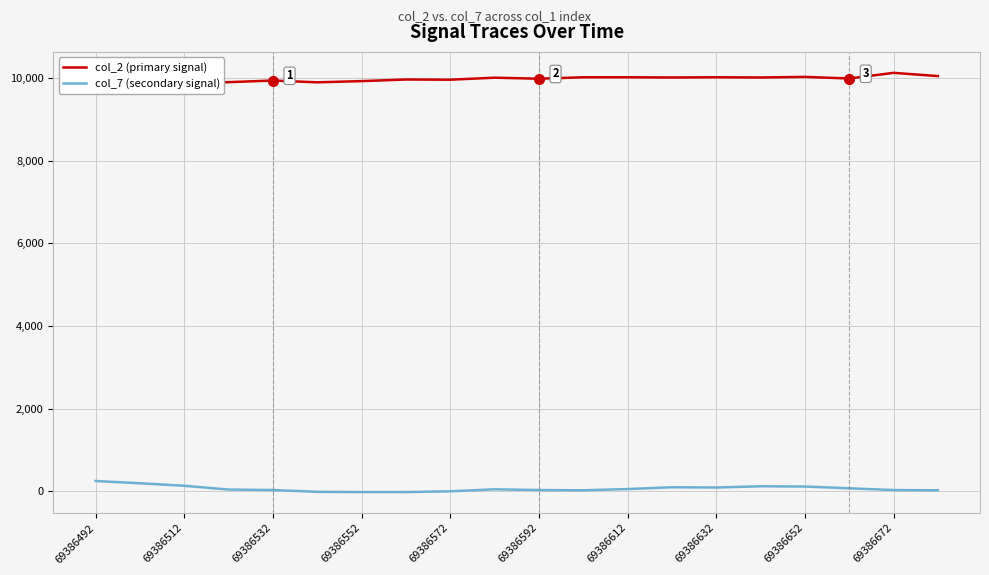

Is it true that col_7 (secondary signal) equals 1 at 69386572?

True